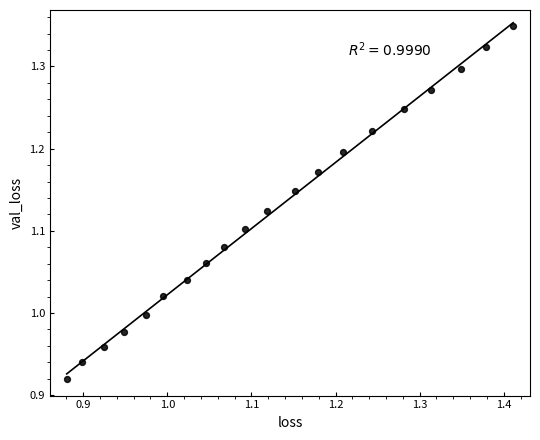

What is the range of Y values (max minus min)?

0.4